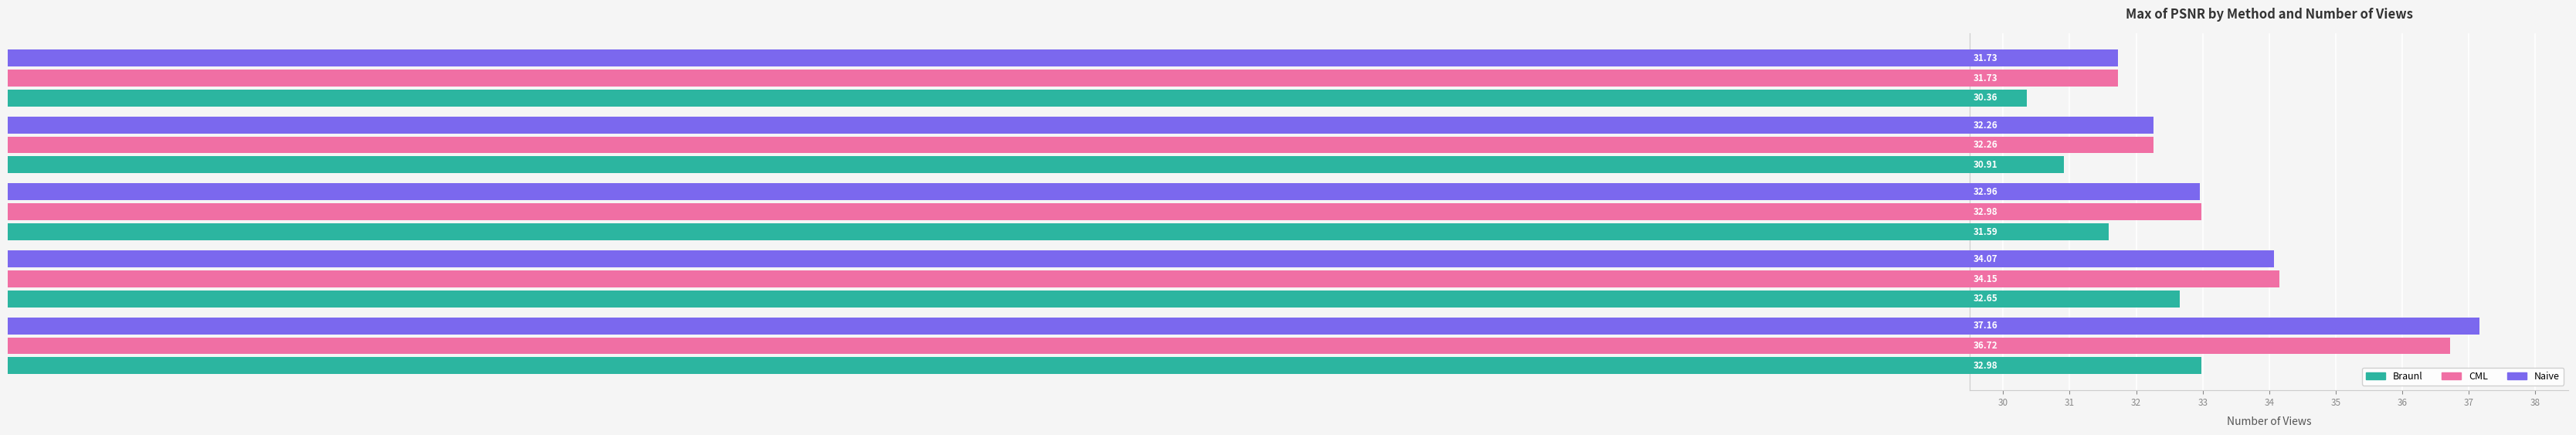

What is the difference between the maximum and minimum values in the Braunl series?

2.6